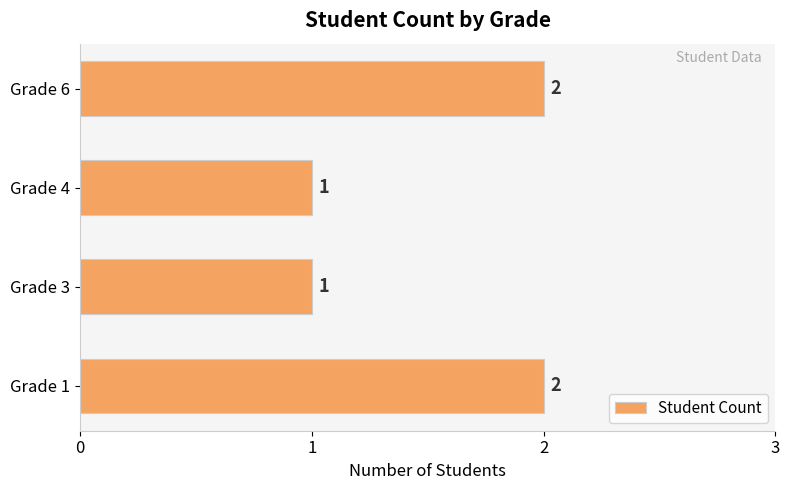

How many series are shown in this chart?

1